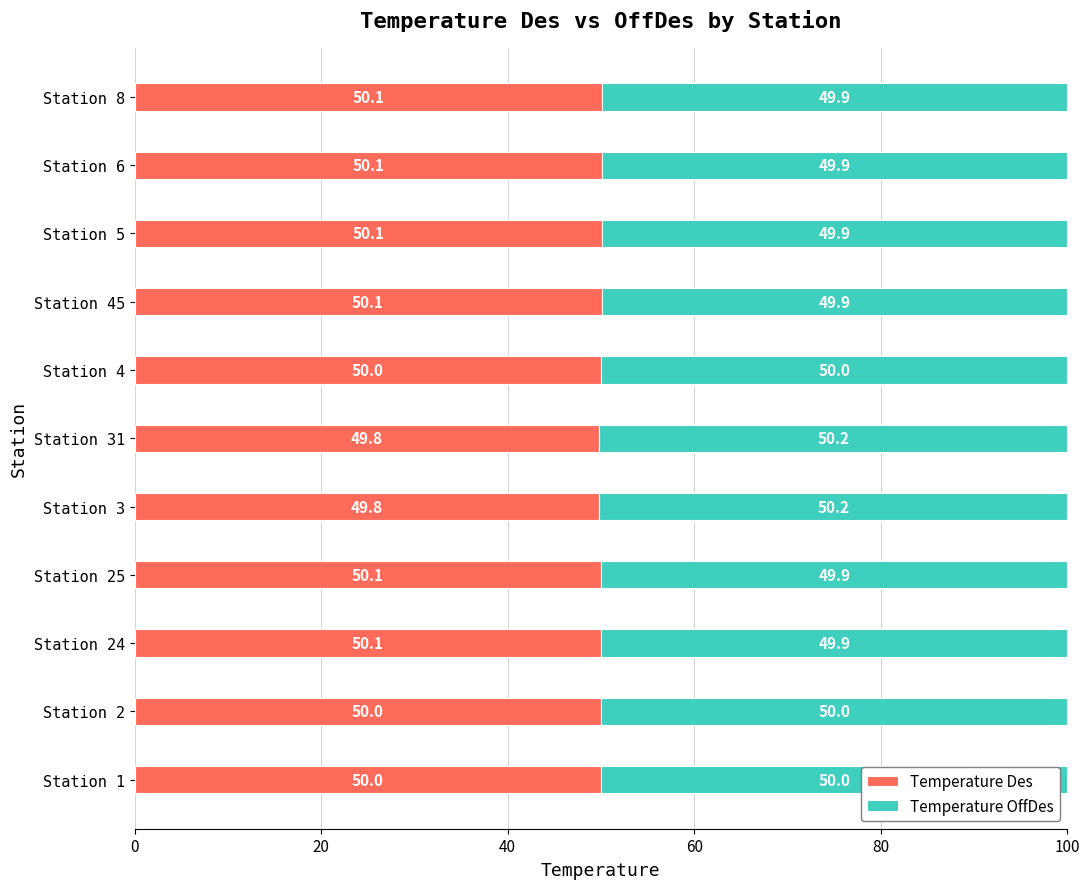

What is the maximum value for Temperature Des?

50.1